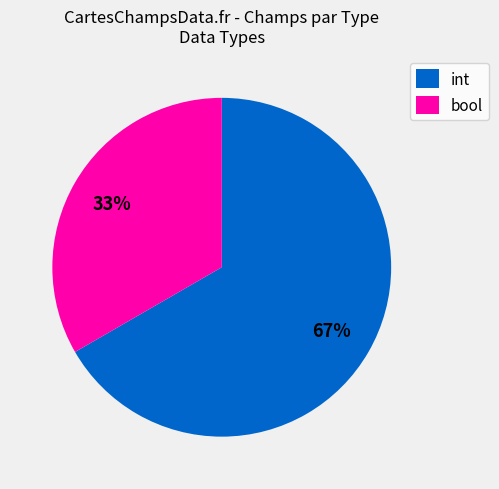

To the nearest percent, what is the combined percentage of bool and int?

100%